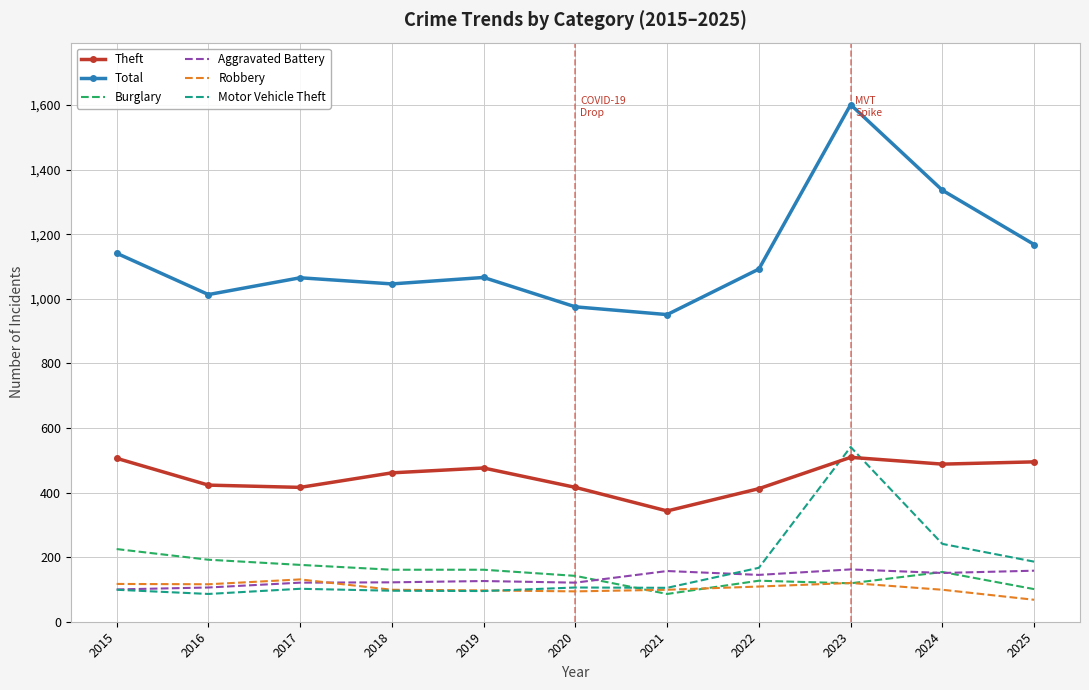

Between which two adjacent categories do Aggravated Battery and Burglary first intersect?

2020 and 2021